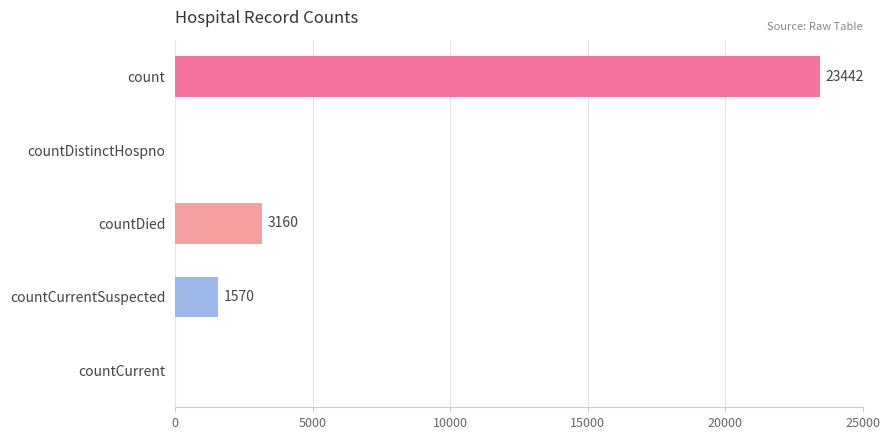

Reading top to bottom, what are all the values shown in this chart?

count=23442	countDistinctHospno=0	countDied=3160	countCurrentSuspected=1570	countCurrent=0